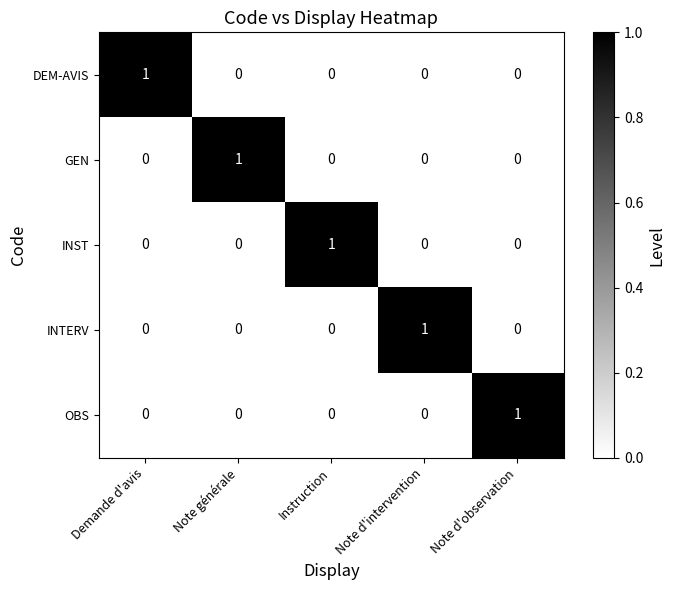

How many data points does each series have?

5